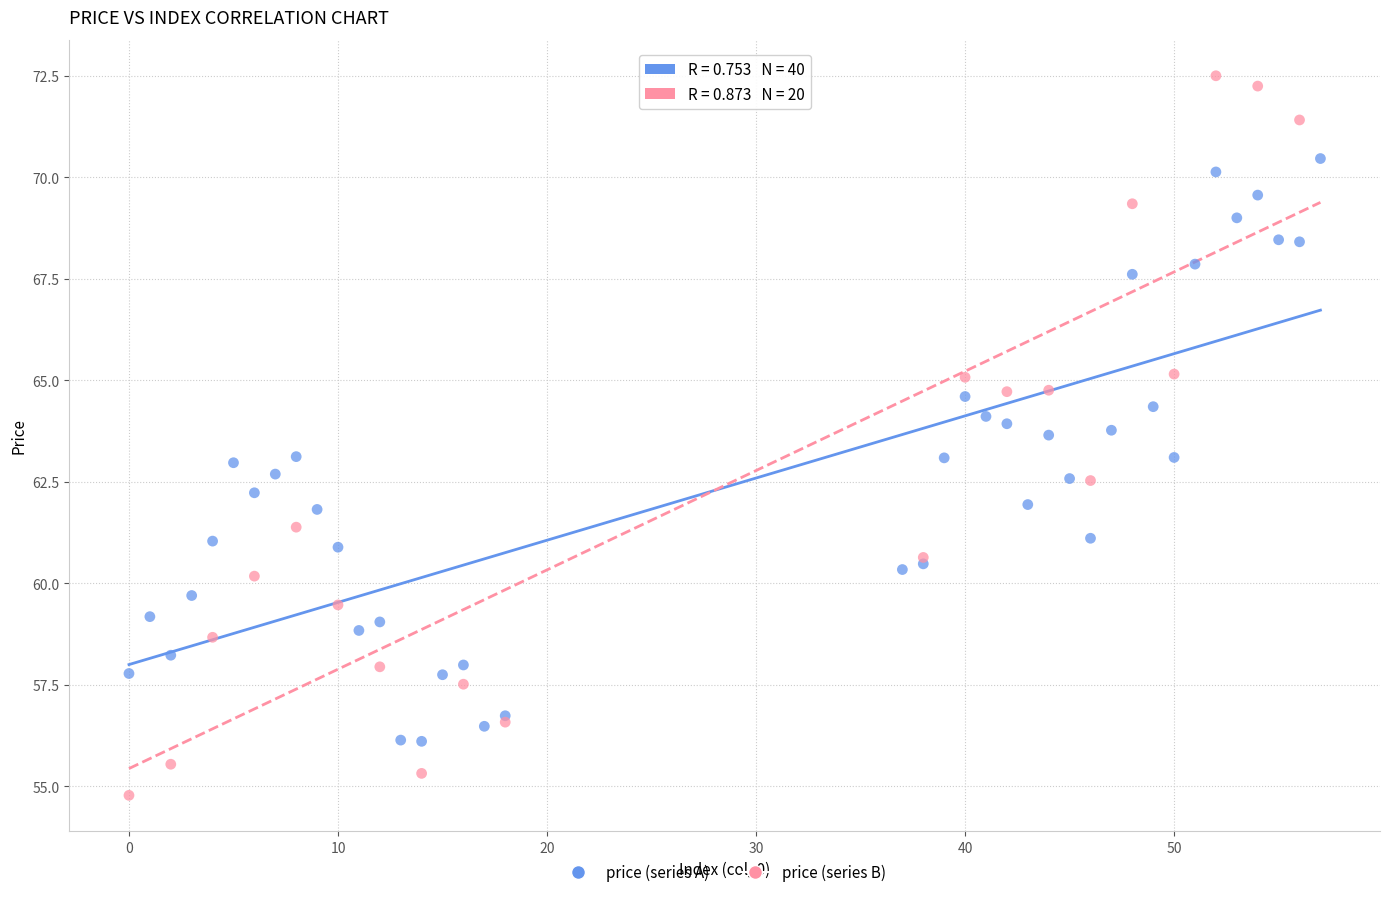

Which series has the largest Y range (max minus min)?

price (series B)